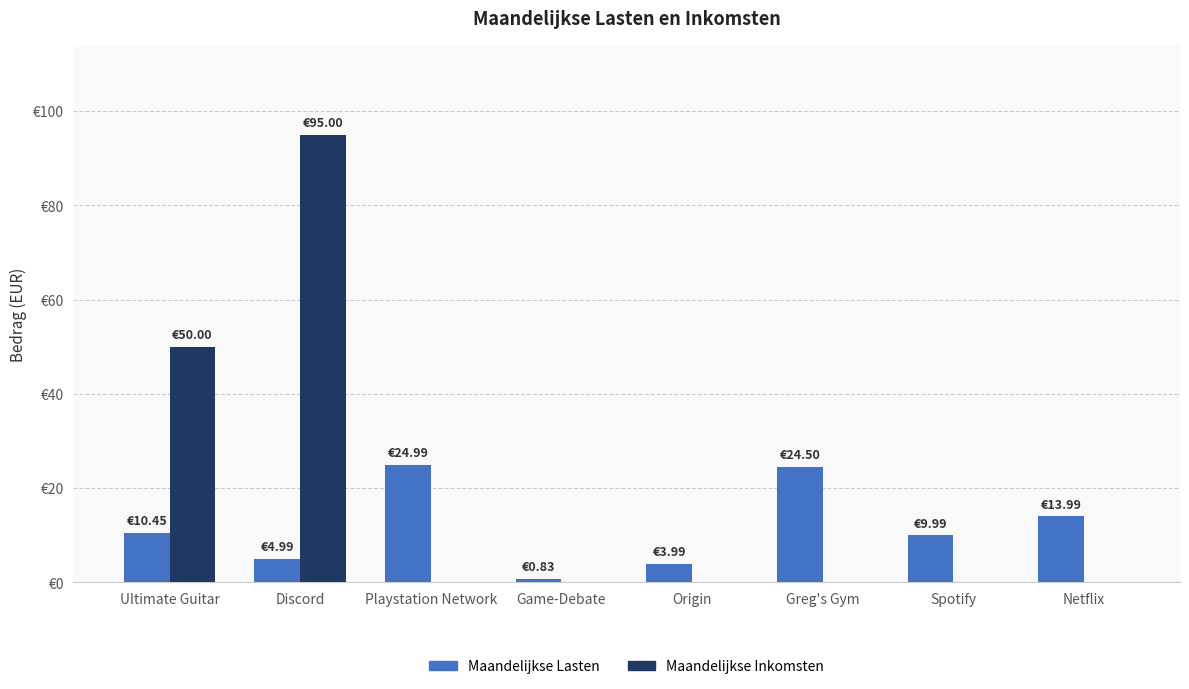

What are all the series names shown in the legend?

Maandelijkse Lasten, Maandelijkse Inkomsten